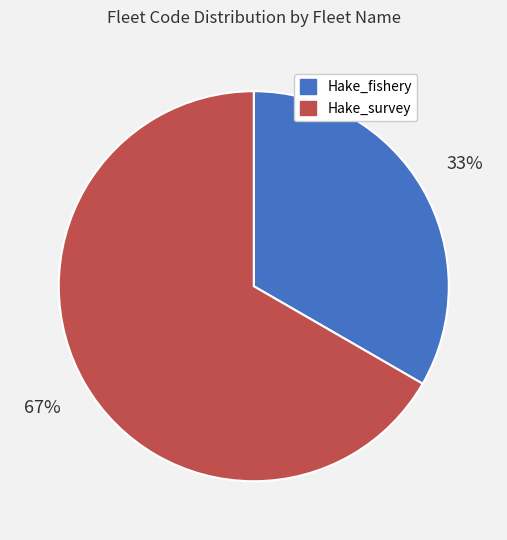

Is the sum of Hake_fishery and Hake_survey greater than half?

Yes